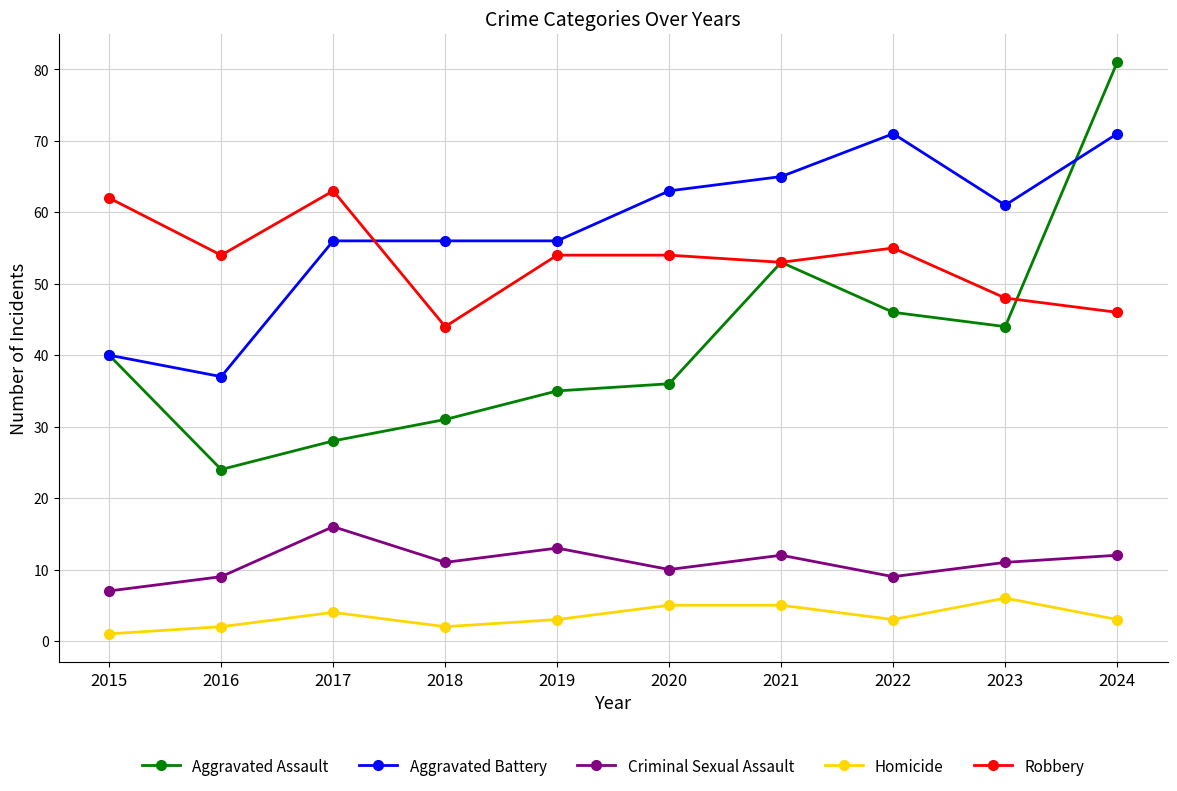

How many lines are shown in the chart?

5